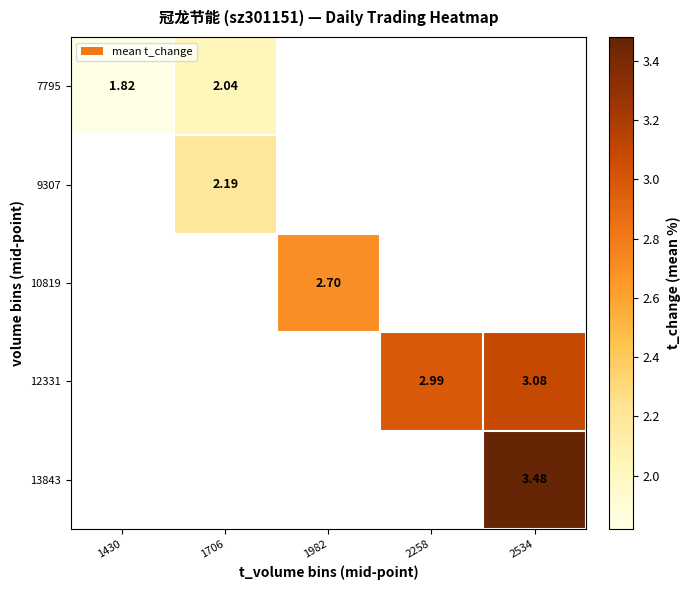

At 1430, list the series in order from largest to smallest.

7795, 9307, 10819, 12331, 13843